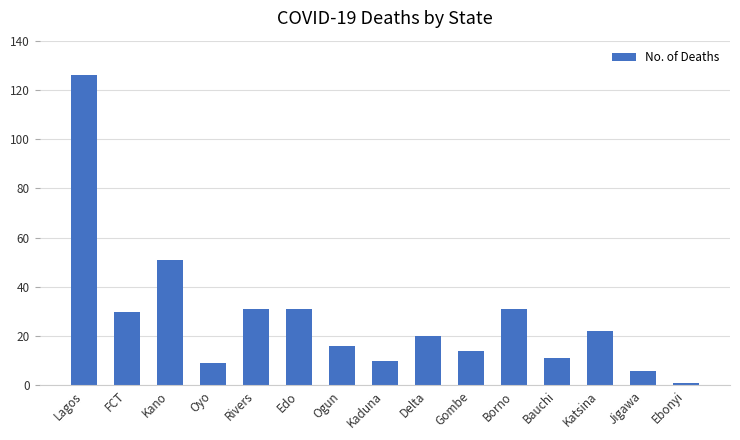

Reading left to right, transcribe all the data shown in this chart.

126	30	51	9	31	31	16	10	20	14	31	11	22	6	1